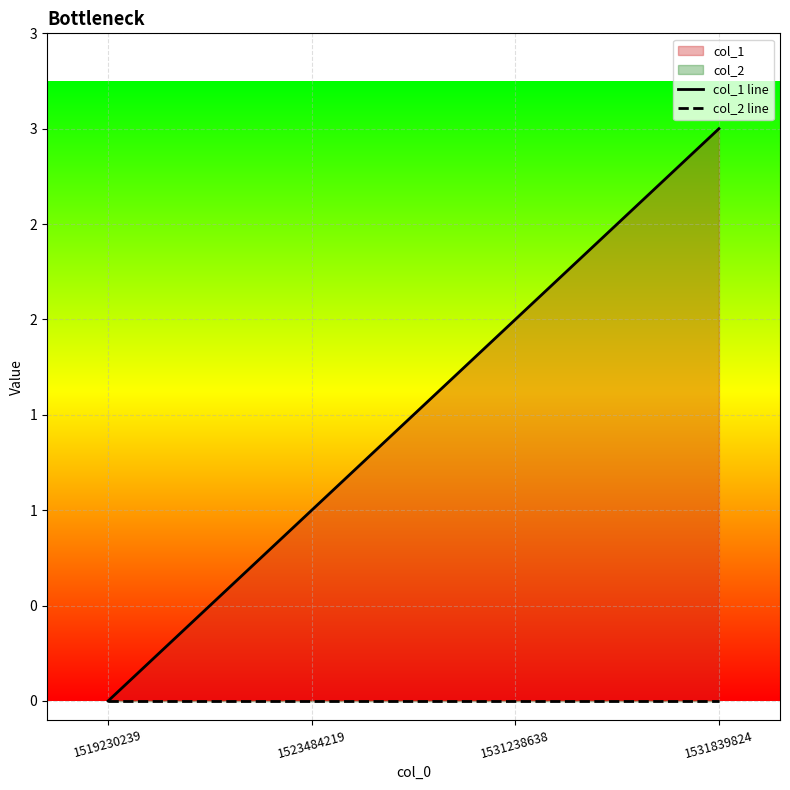

True or false: col_1 line and col_2 line intersect in this chart.

False